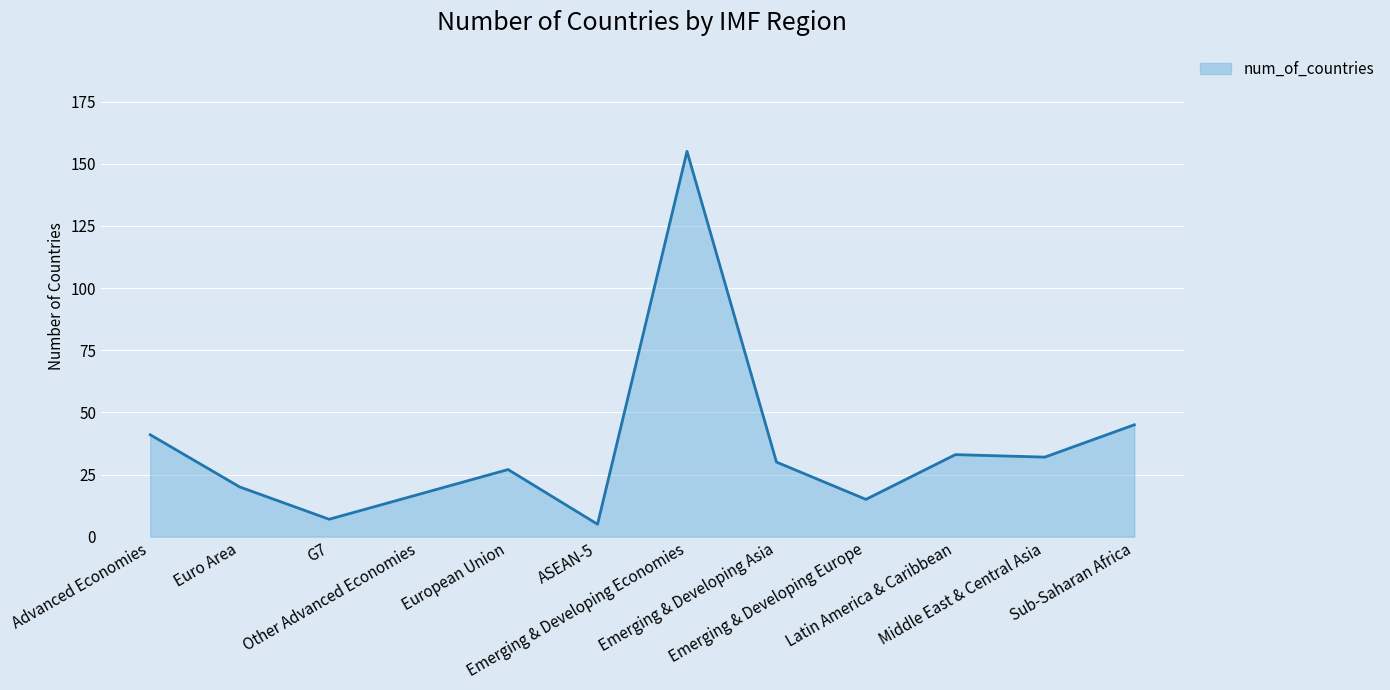

What is the greatest value displayed?

155